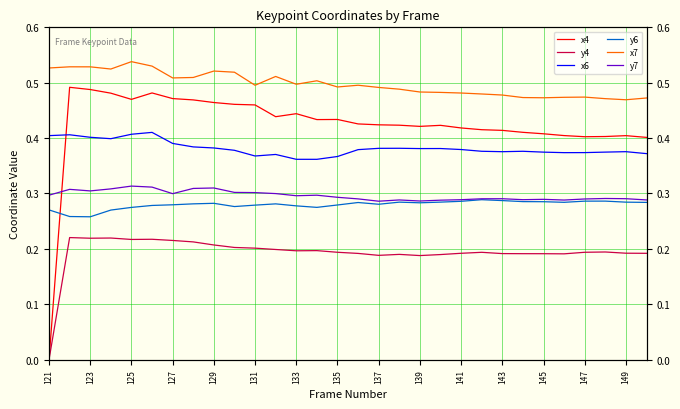

Which series changed the most between 121 and 149?

x4